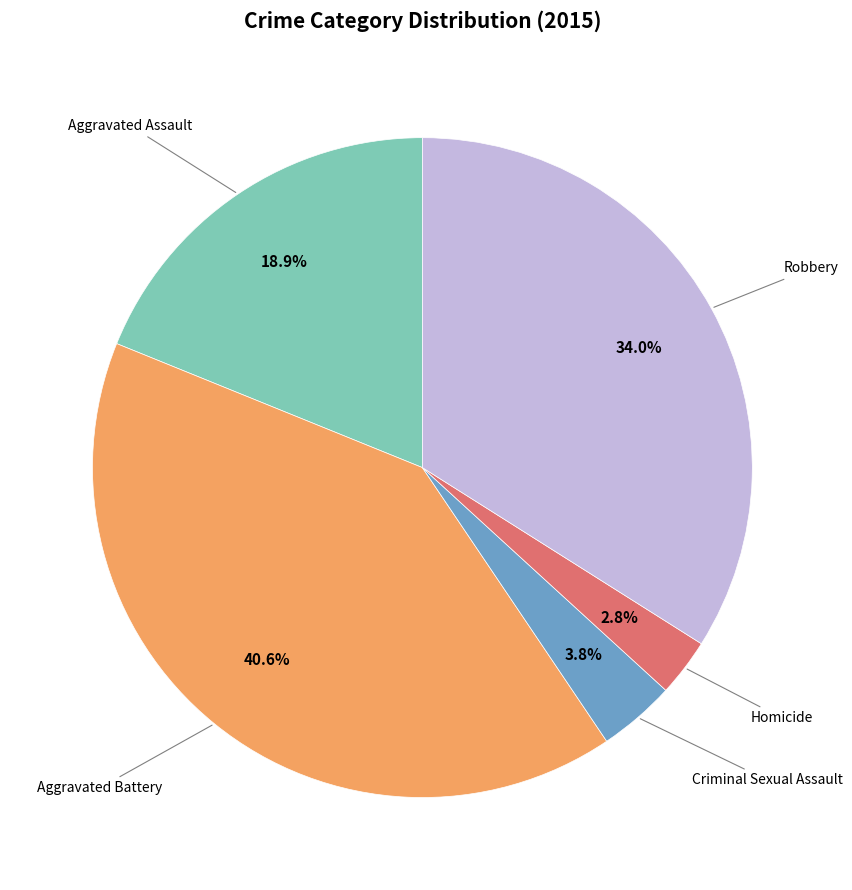

Is there a majority slice in this chart?

No